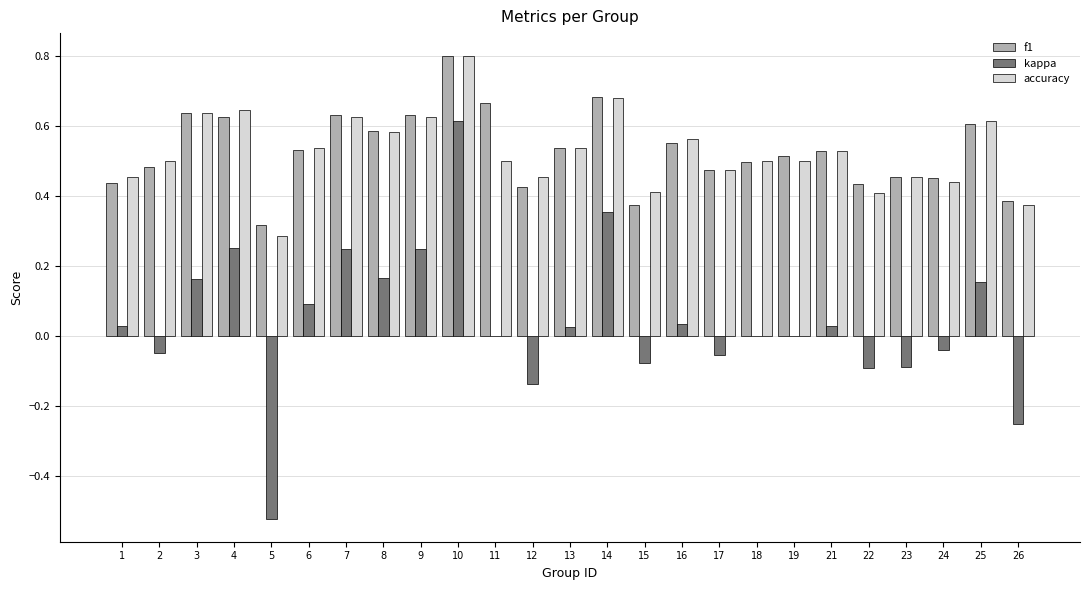

What is the total value across all series at 1?

0.9